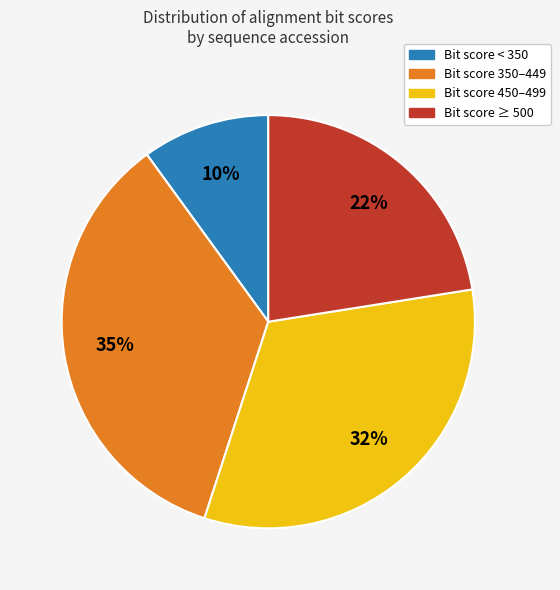

Rank the categories by value from highest to lowest.

Bit score 350–449, Bit score 450–499, Bit score ≥ 500, Bit score < 350